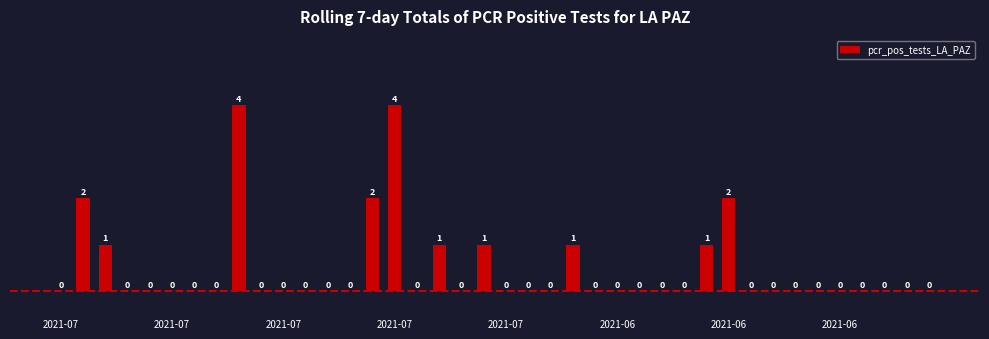

What is the greatest value displayed?

4